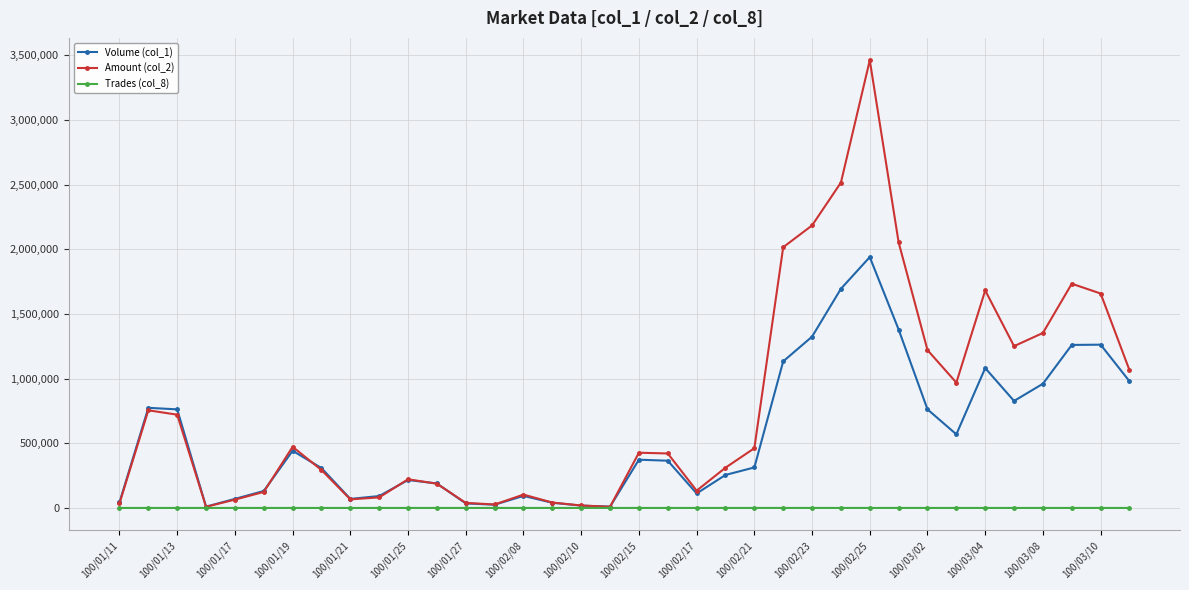

How many lines are shown in the chart?

3